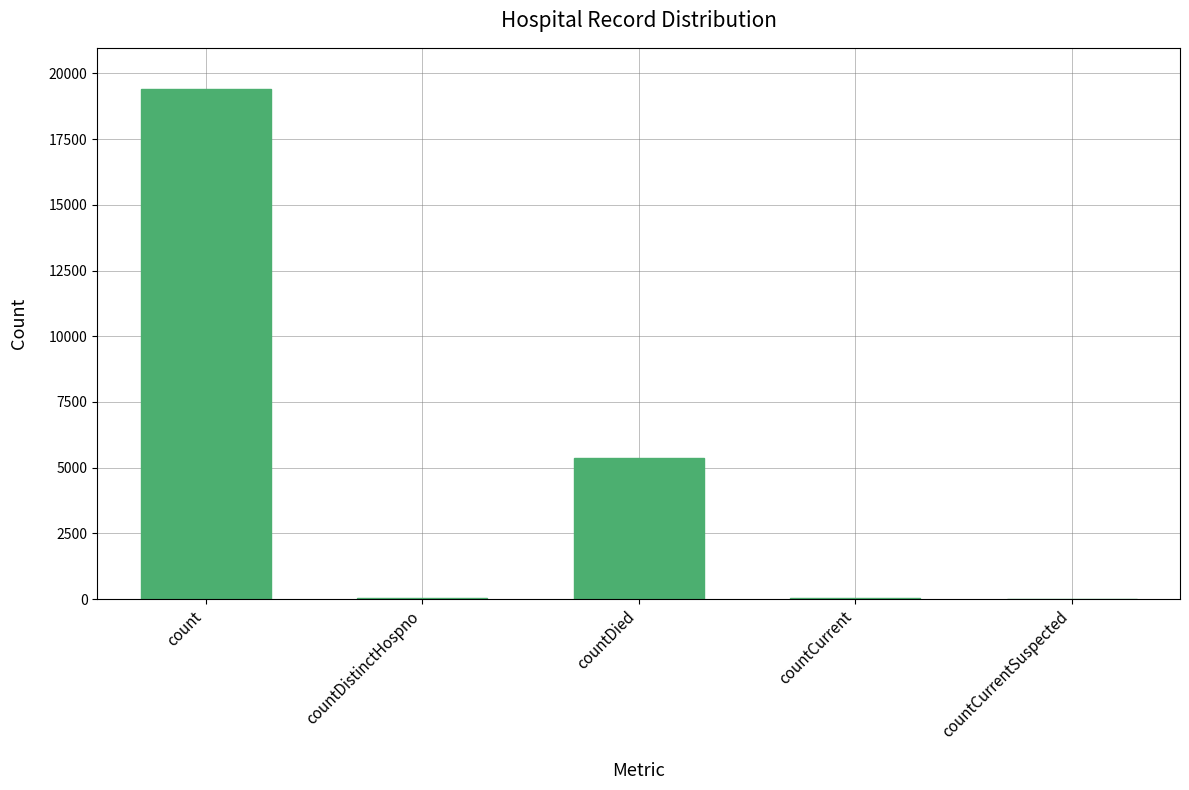

The value at countCurrentSuspected is -6984. True or false?

False